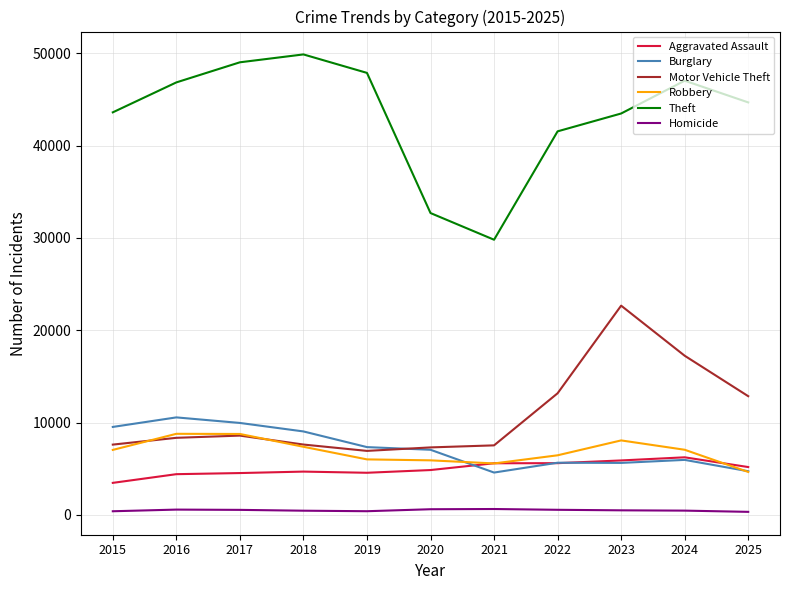

True or false: Motor Vehicle Theft has more than 1 points higher than both neighbors.

True